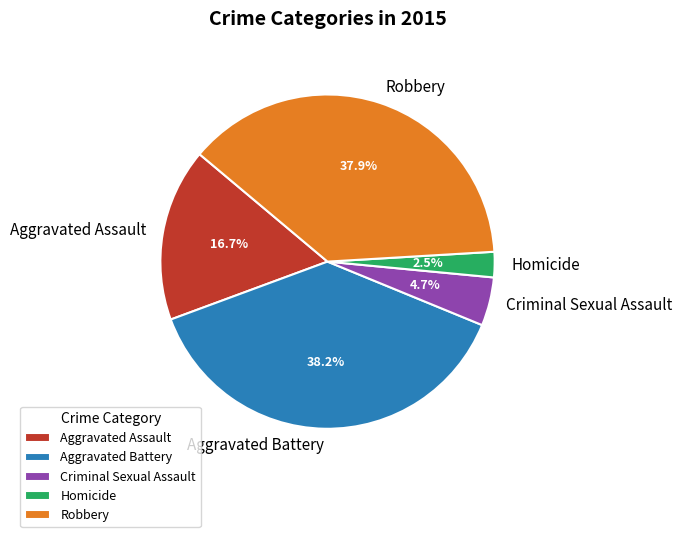

Which slice is the smallest?

Homicide